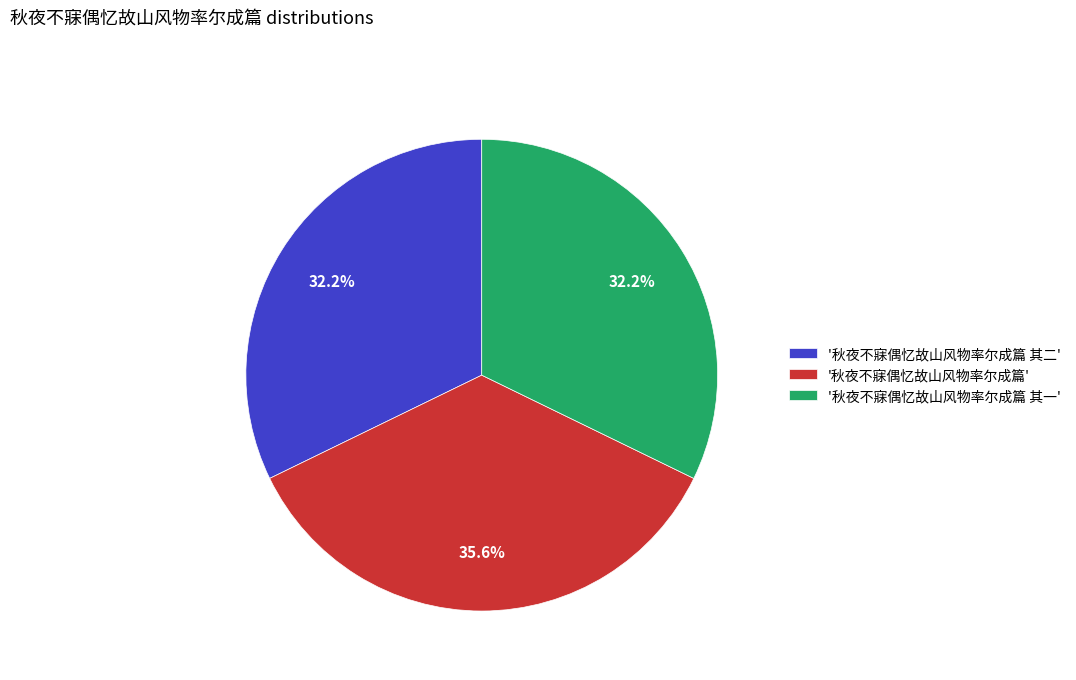

What is the largest slice in the pie chart?

'秋夜不寐偶忆故山风物率尔成篇'